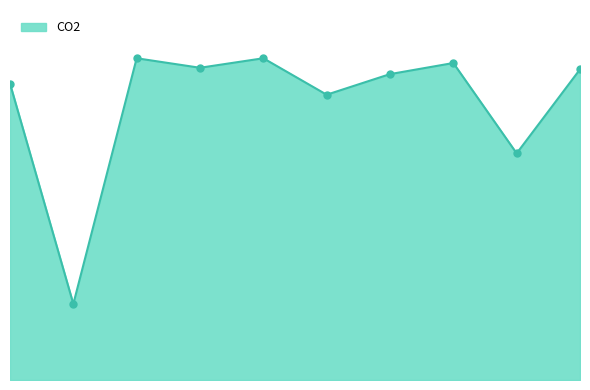

True or false: the data has more than 0 interior local peaks.

True